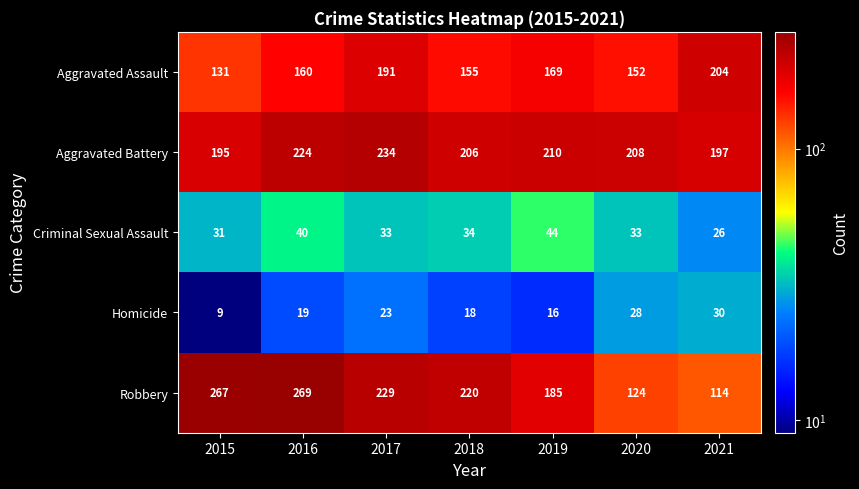

What is the maximum value shown in the chart?

269